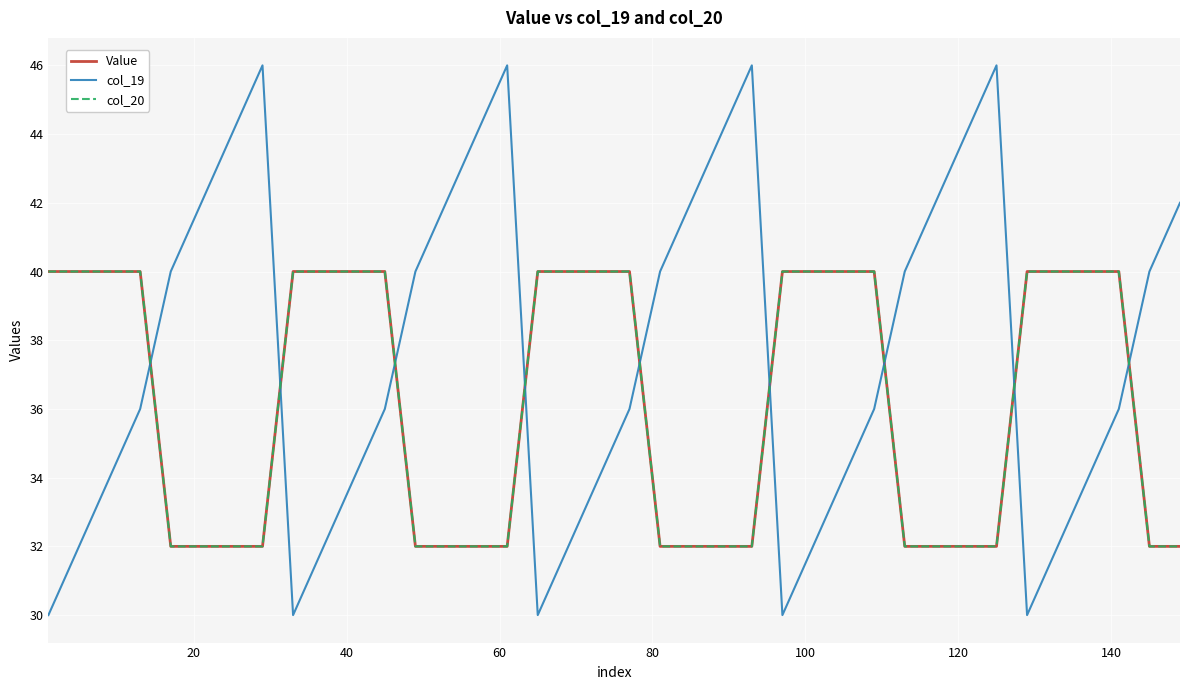

How many lines are shown in the chart?

3